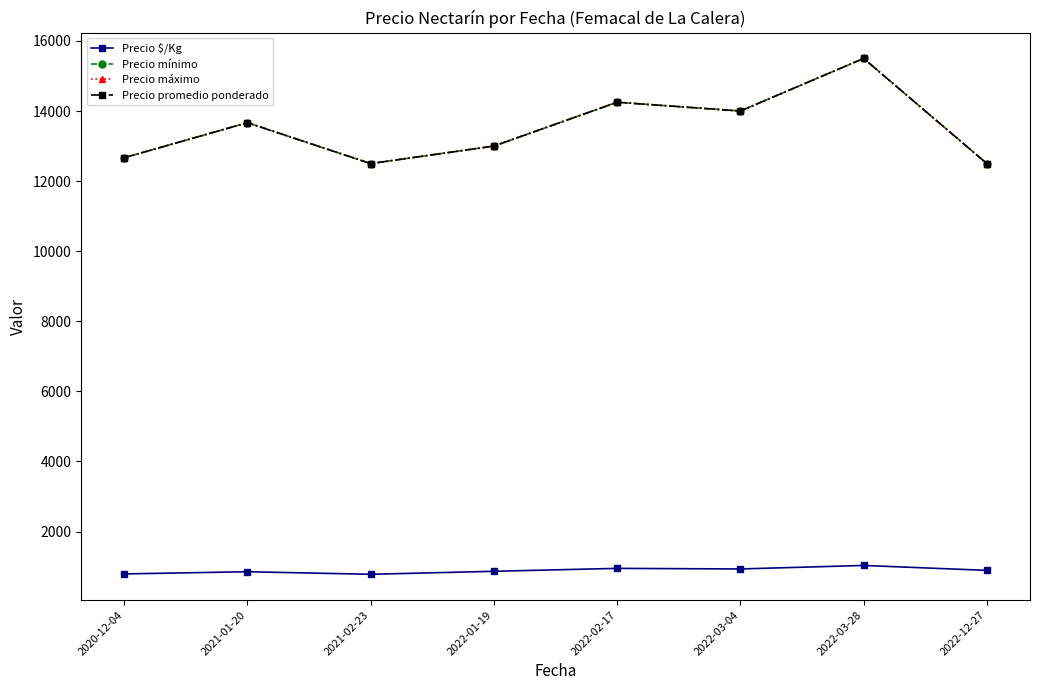

True or false: Precio mínimo and Precio promedio ponderado intersect in this chart.

False